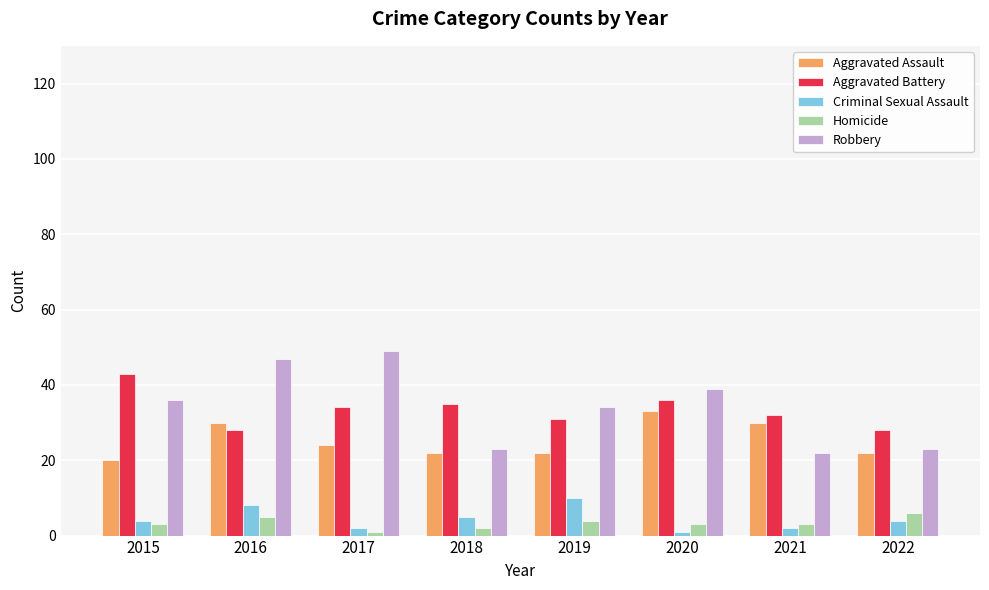

Reading left to right, transcribe all the data shown in this chart.

Aggravated Assault: 2015=20	2016=30	2017=24	2018=22	2019=22	2020=33	2021=30	2022=22
Aggravated Battery: 2015=43	2016=28	2017=34	2018=35	2019=31	2020=36	2021=32	2022=28
Criminal Sexual Assault: 2015=4	2016=8	2017=2	2018=5	2019=10	2020=1	2021=2	2022=4
Homicide: 2015=3	2016=5	2017=1	2018=2	2019=4	2020=3	2021=3	2022=6
Robbery: 2015=36	2016=47	2017=49	2018=23	2019=34	2020=39	2021=22	2022=23